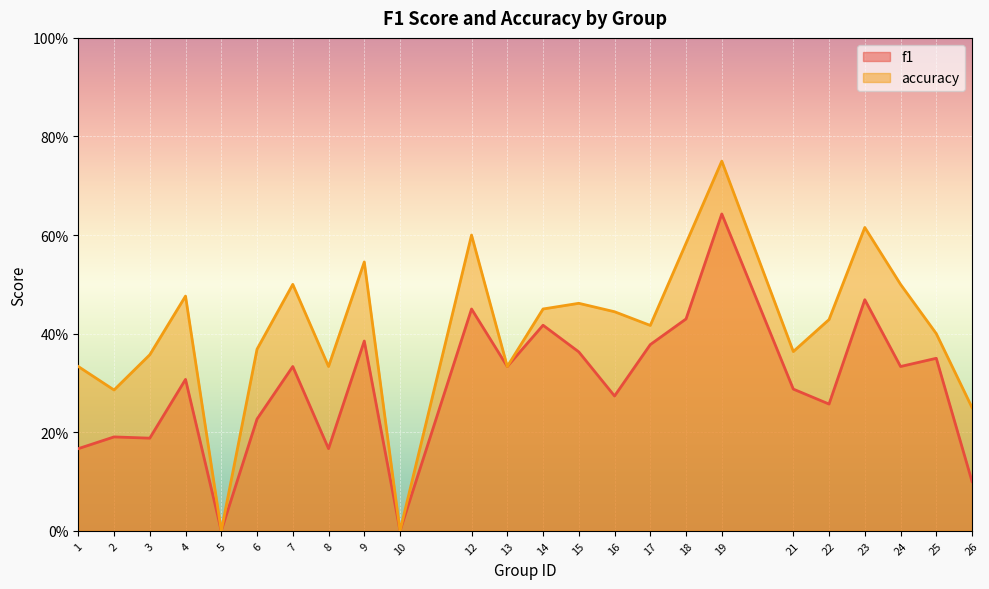

What is the value of the accuracy point at the 4th from the left?

0.5